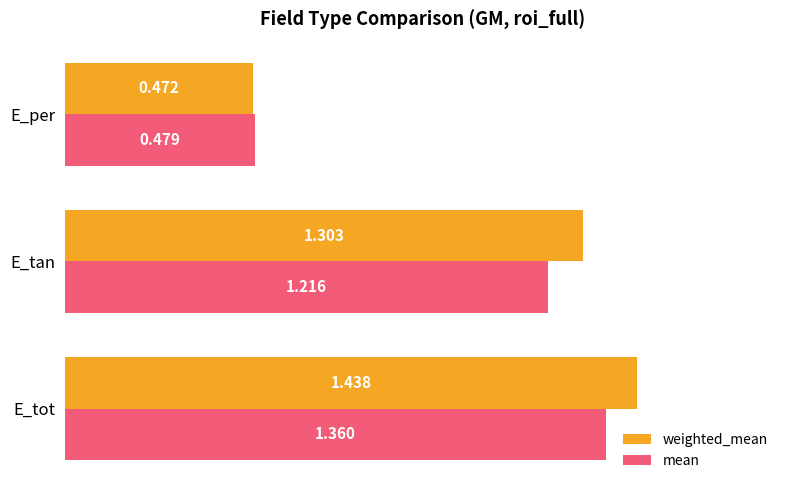

Is the value of weighted_mean at E_tot greater than the value of mean at E_tot?

Yes